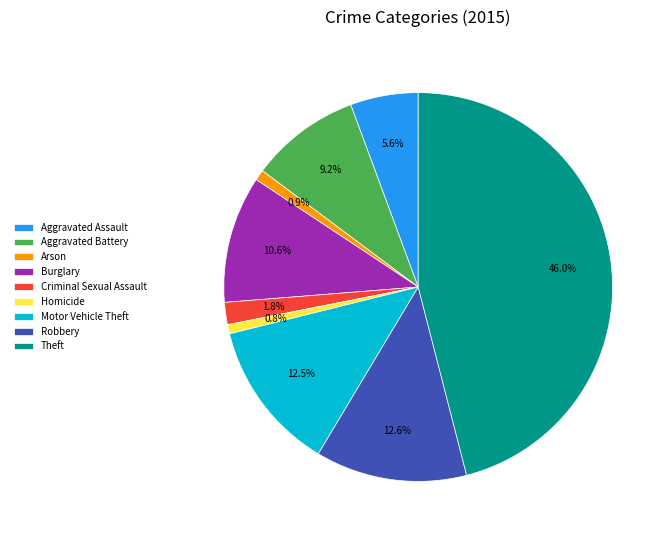

What is the largest slice in the pie chart?

Theft